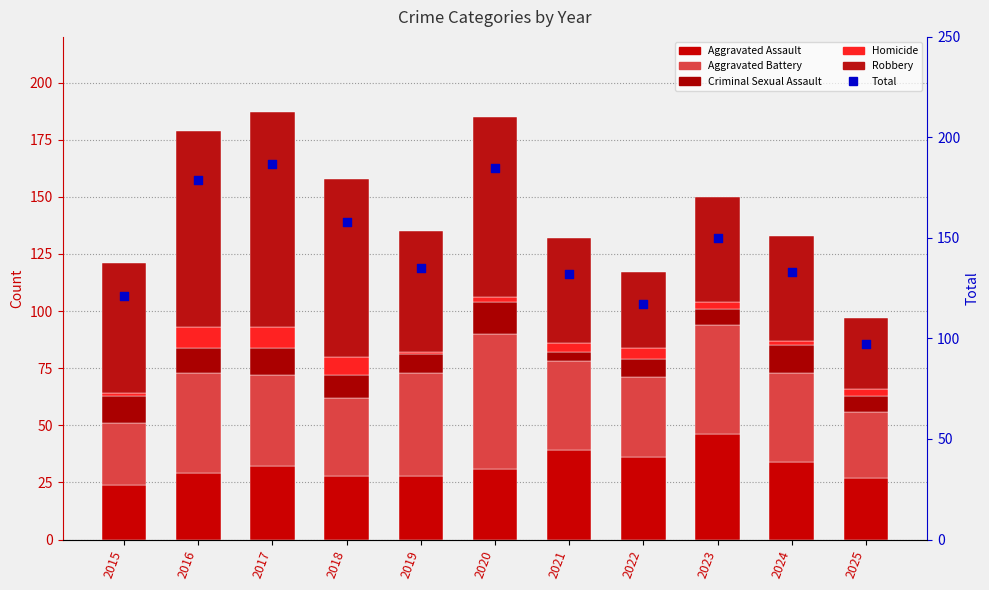

Between 2018 and 2025, which is larger?

2018